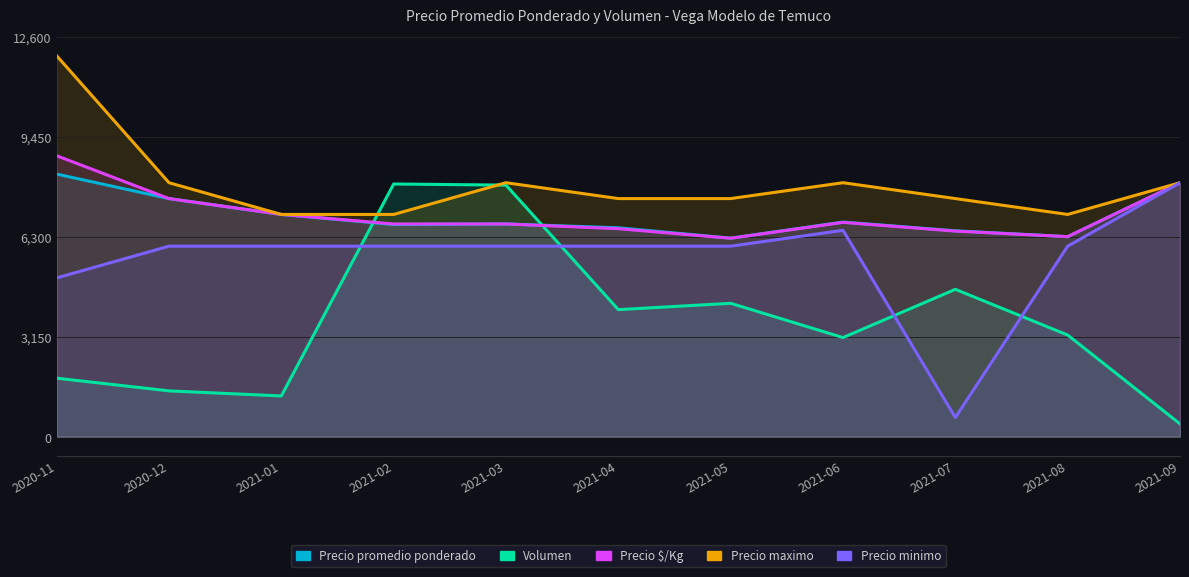

Does the chart have visible grid lines?

Yes